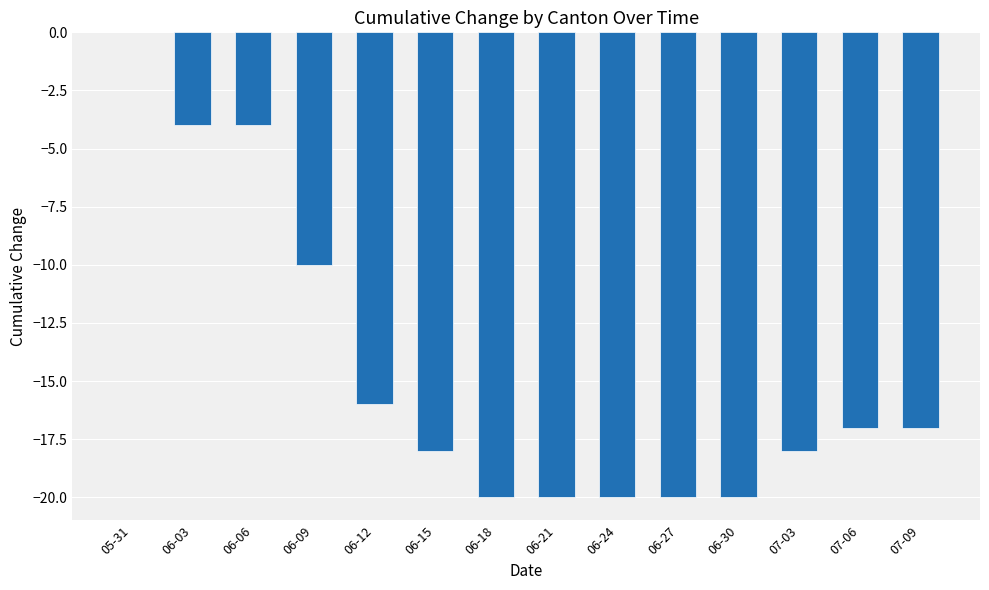

Count the number of data series in this chart.

1